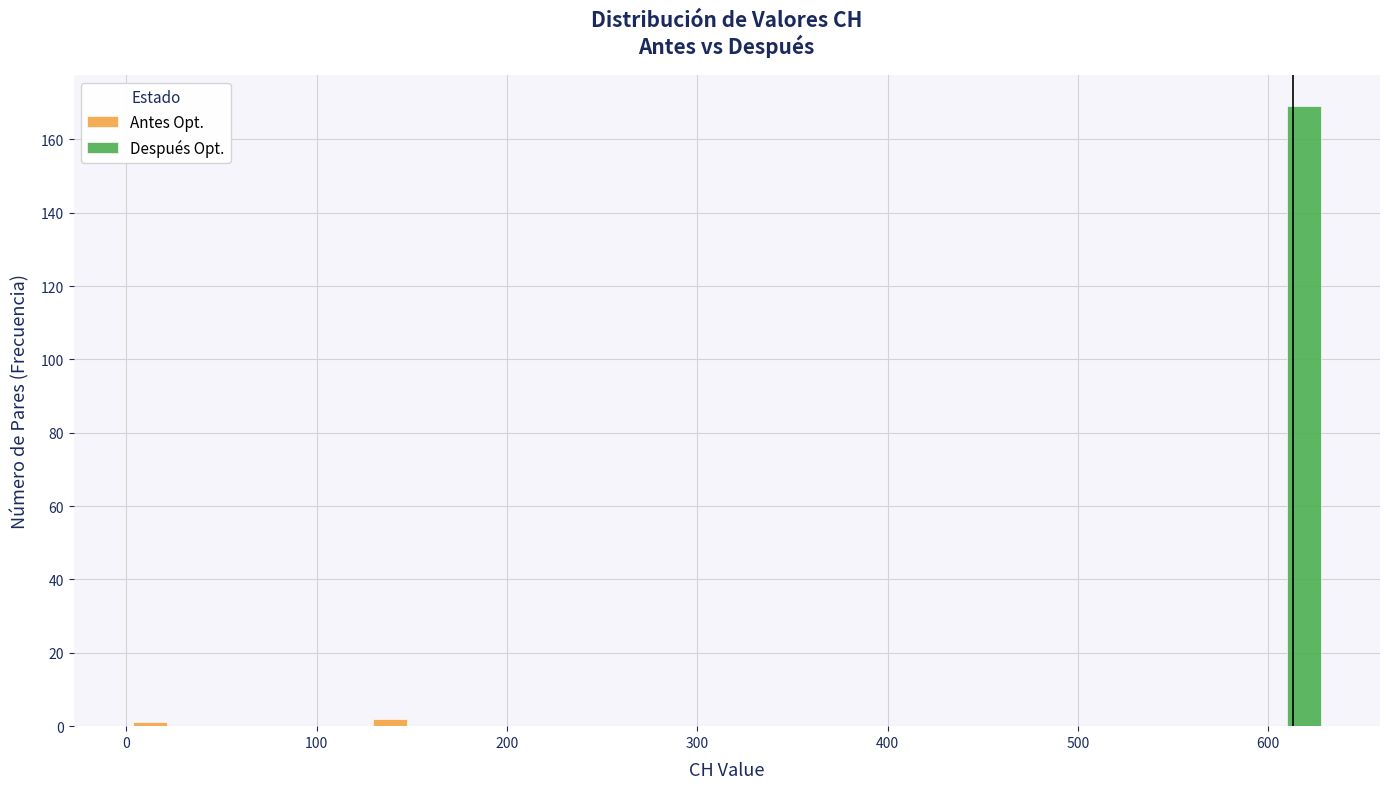

In the Después Opt. series, which range on the x-axis has the tallest bar?

590 to 630